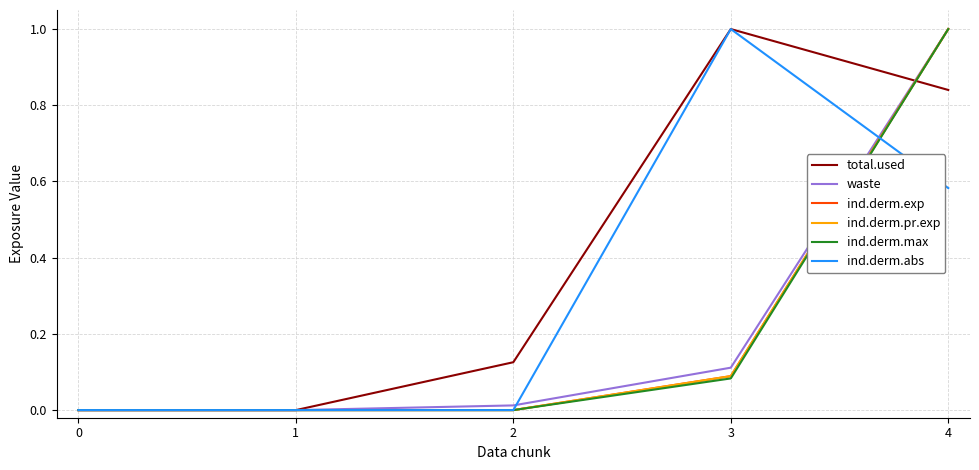

Does the chart display data point markers on the line(s)?

No